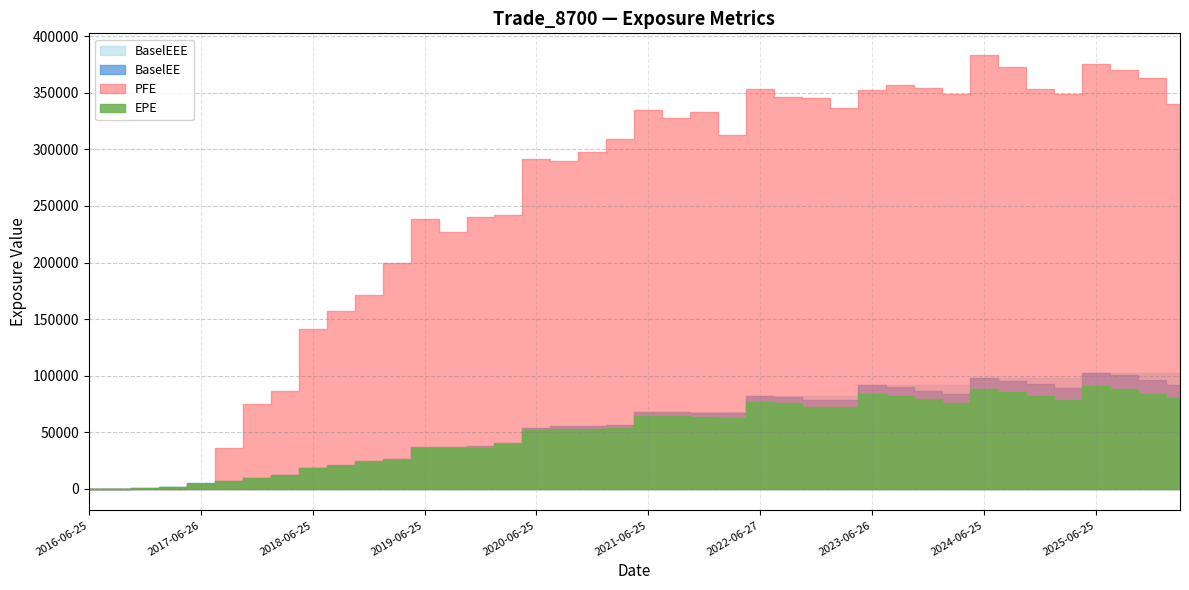

Which series has the widest spread of values?

PFE